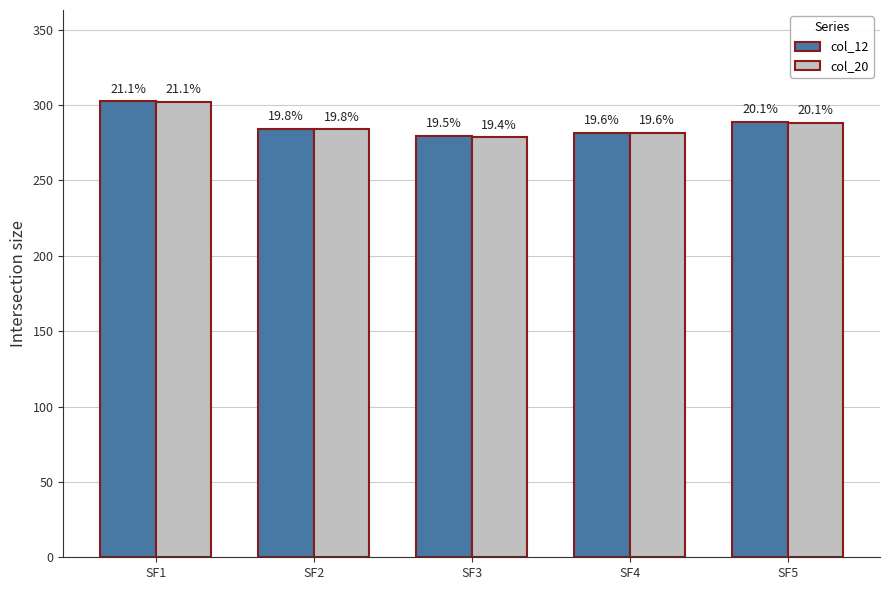

How many bars are there in each group?

2